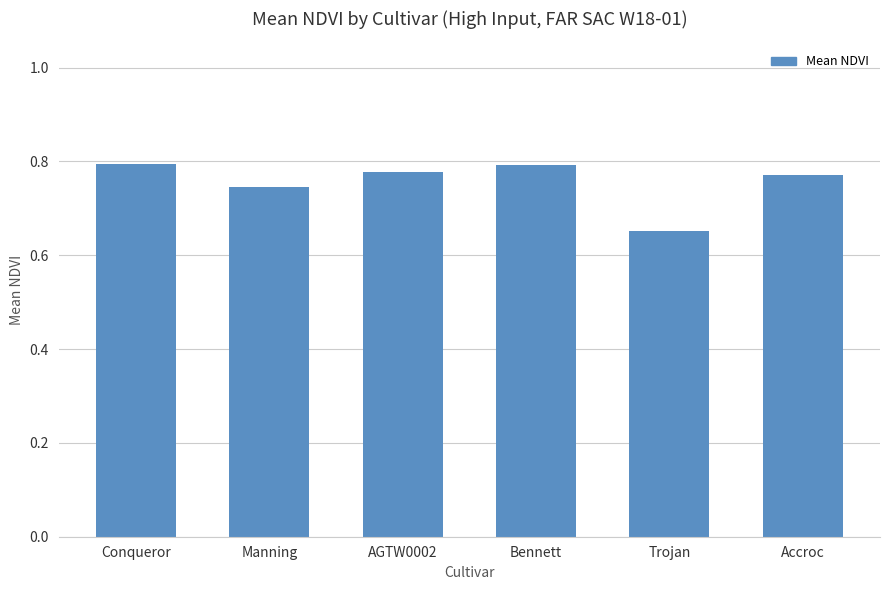

How many bars are there in total?

6